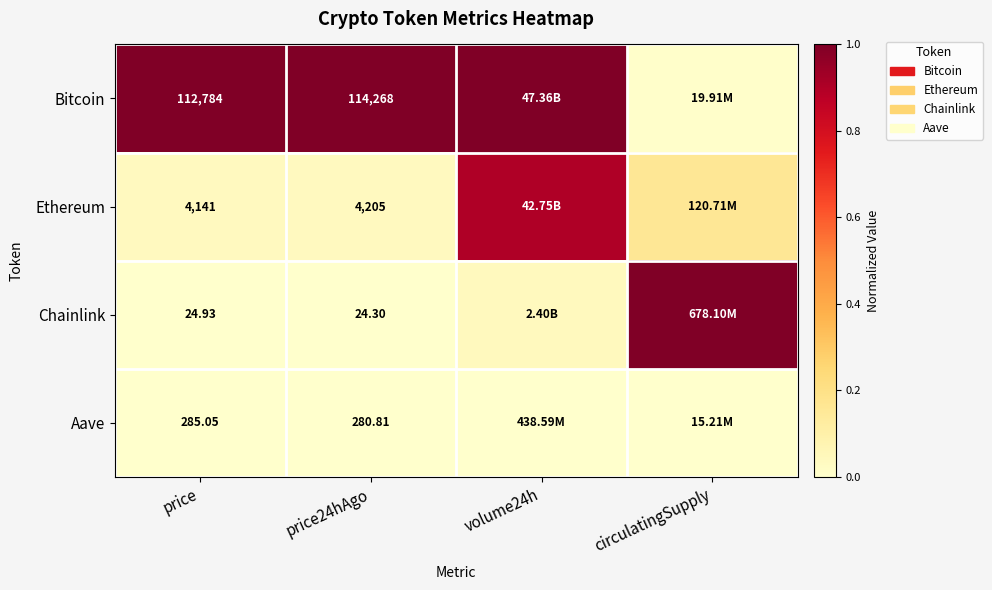

Rank the series at price24hAgo from lowest to highest value.

Chainlink, Aave, Ethereum, Bitcoin